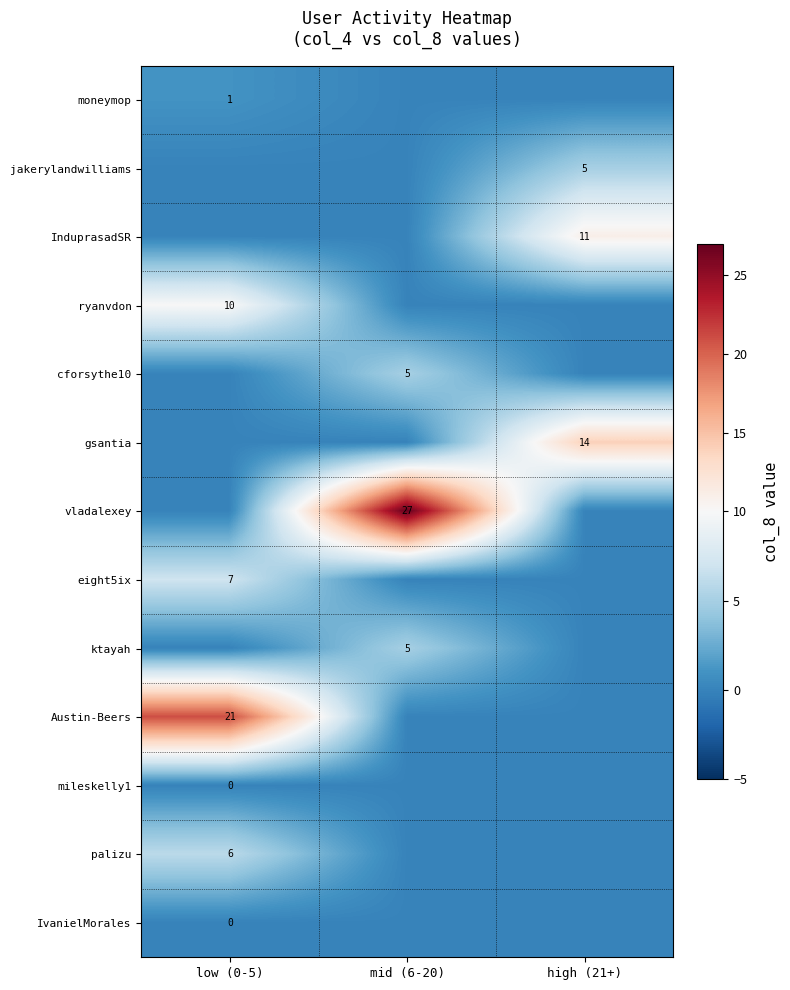

What is the difference between the highest and lowest values at high (21+)?

14